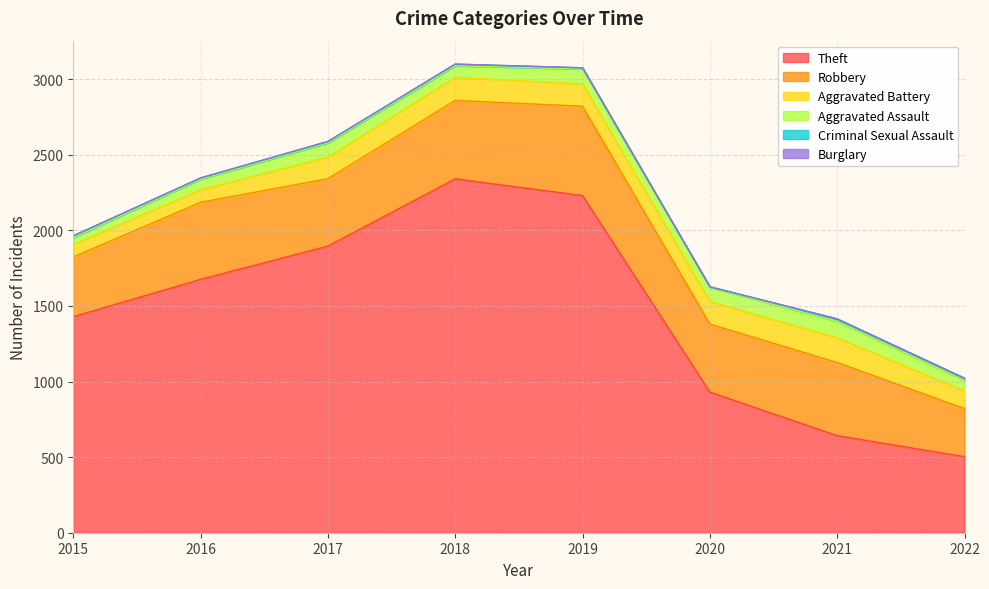

Does the chart display data point markers on the line(s)?

No